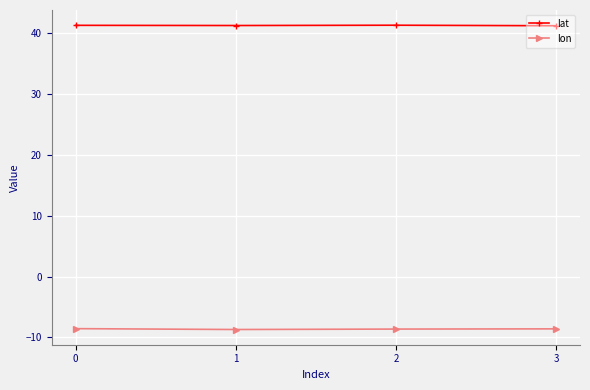

What is the difference between the highest and lowest values at 3?

49.7